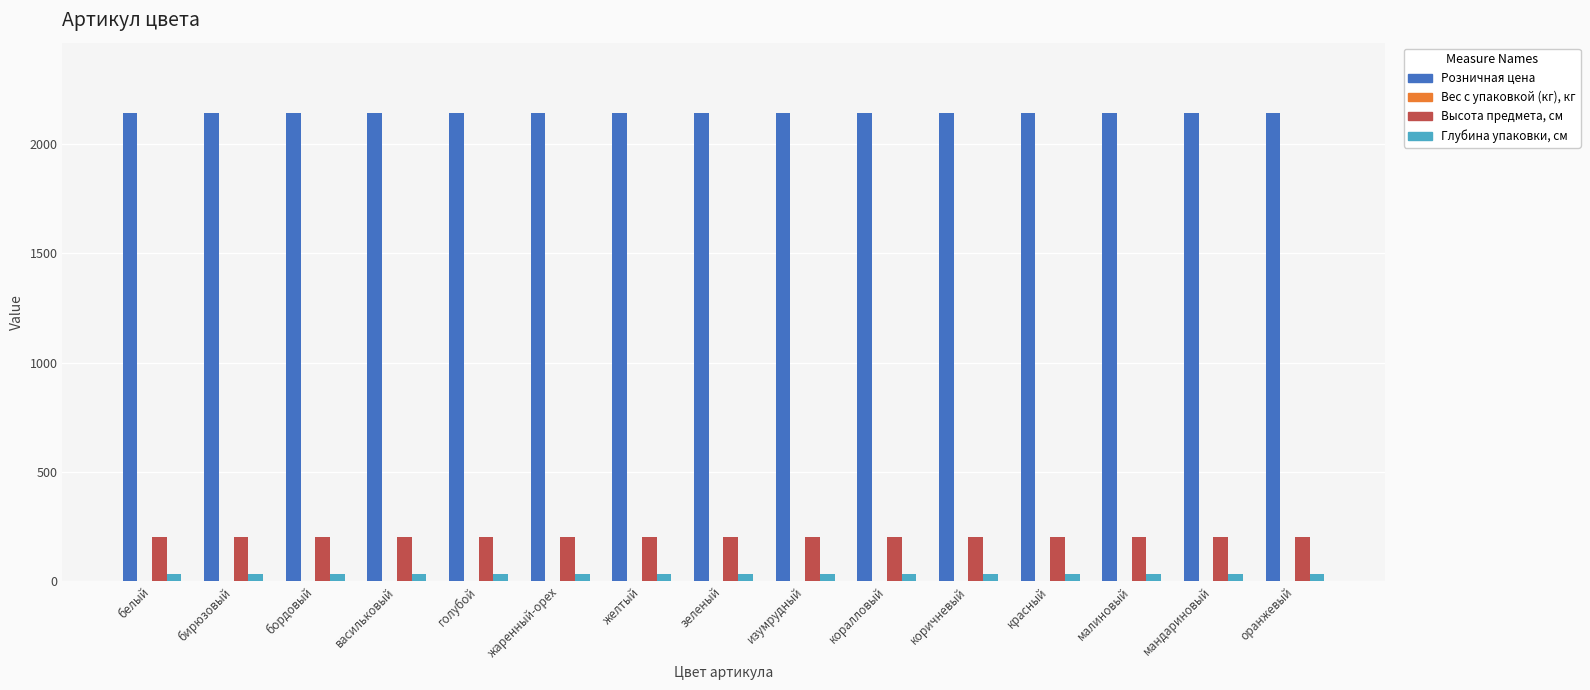

What is the maximum value shown in the chart?

2142.0